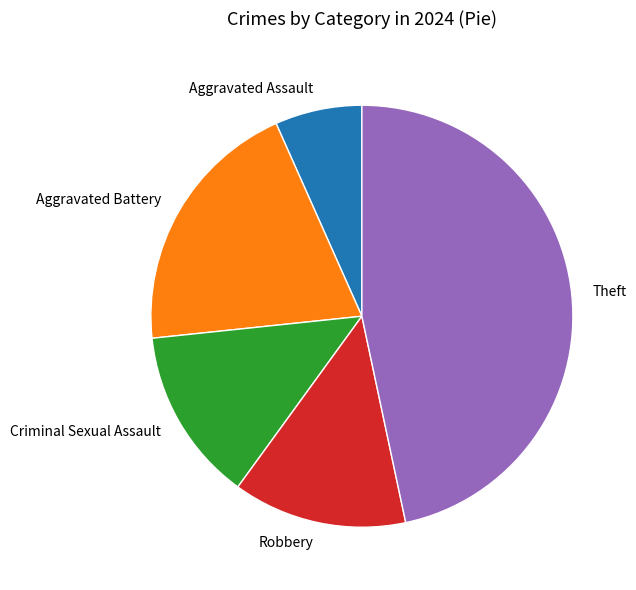

Does Aggravated Assault represent more than half of the total?

No